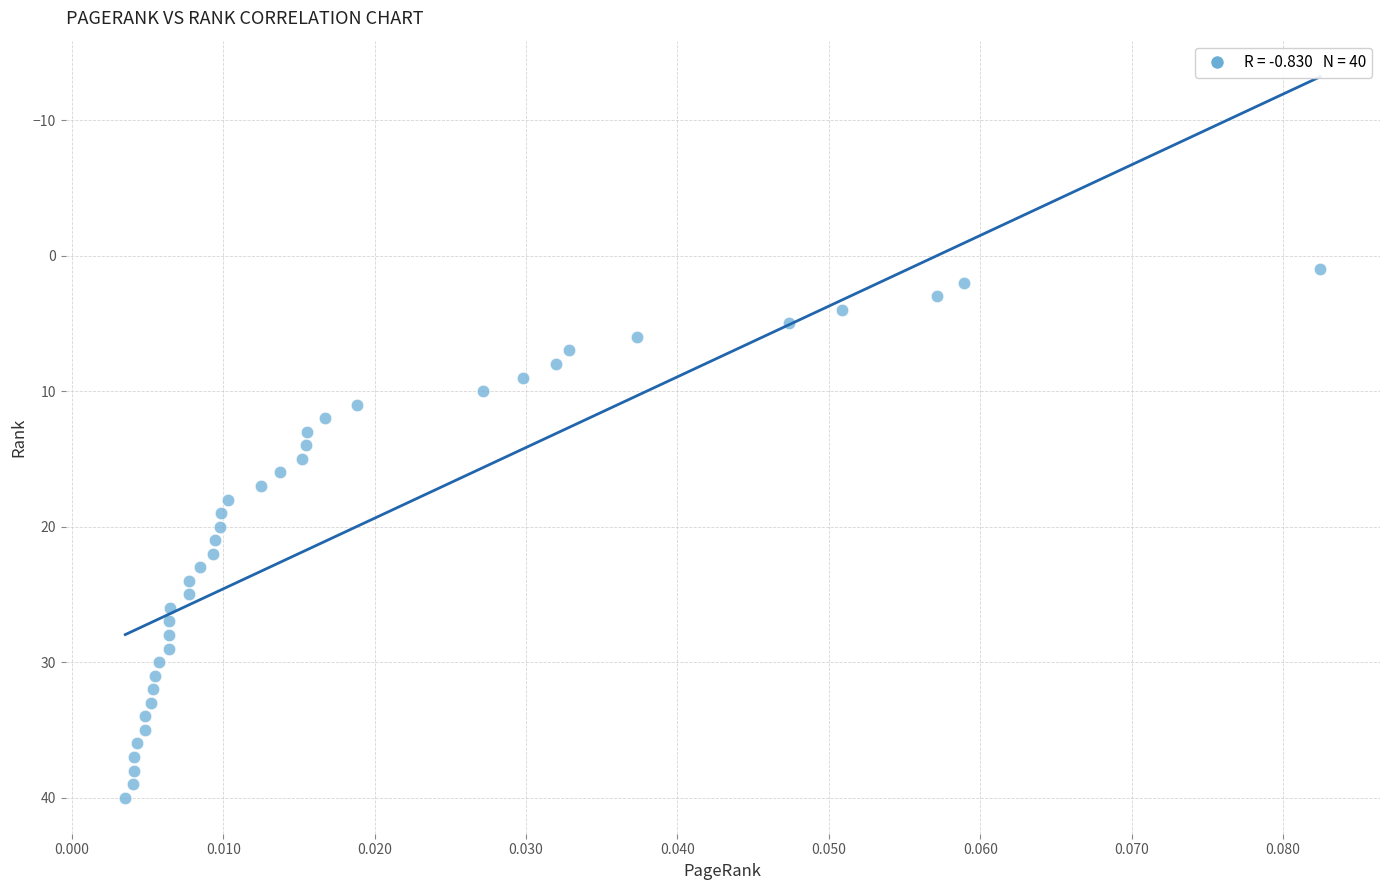

What is the range of Y values (max minus min)?

39